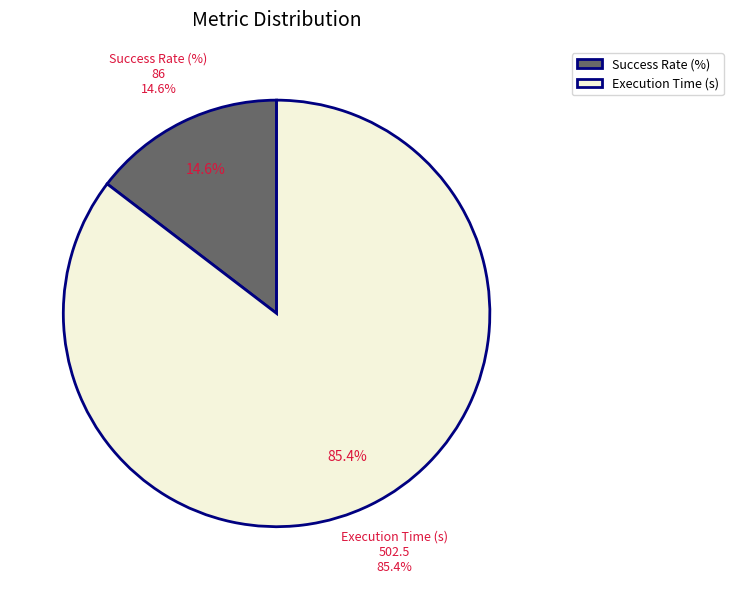

How much of the chart is everything except Success Rate (%)?

85.4%